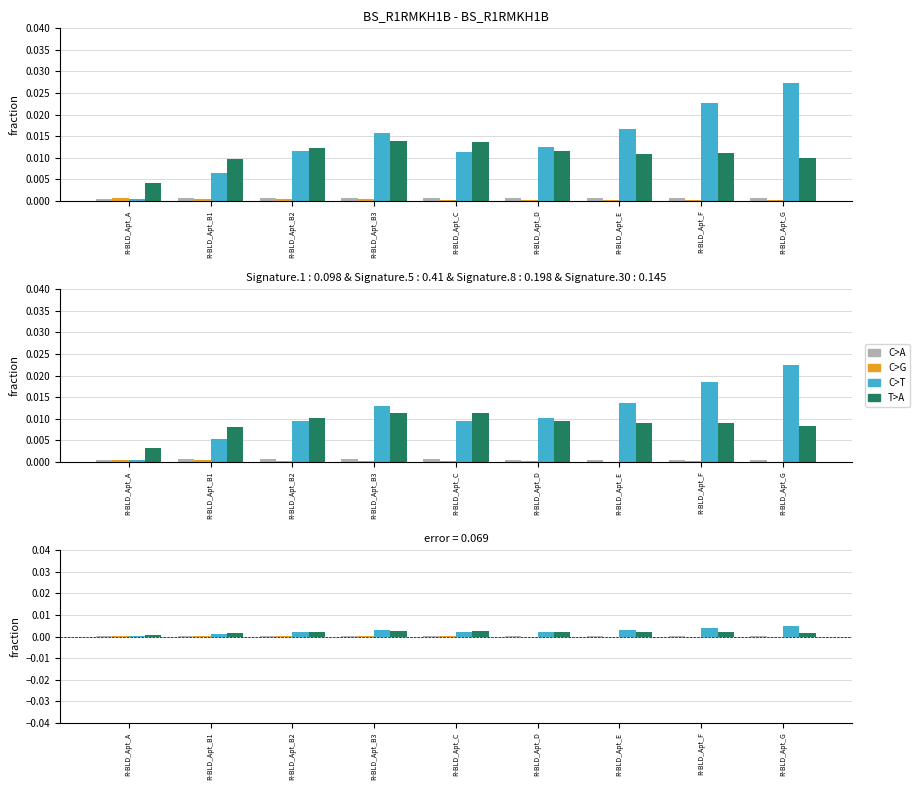

At how many categories does at least one series exceed 0?

9